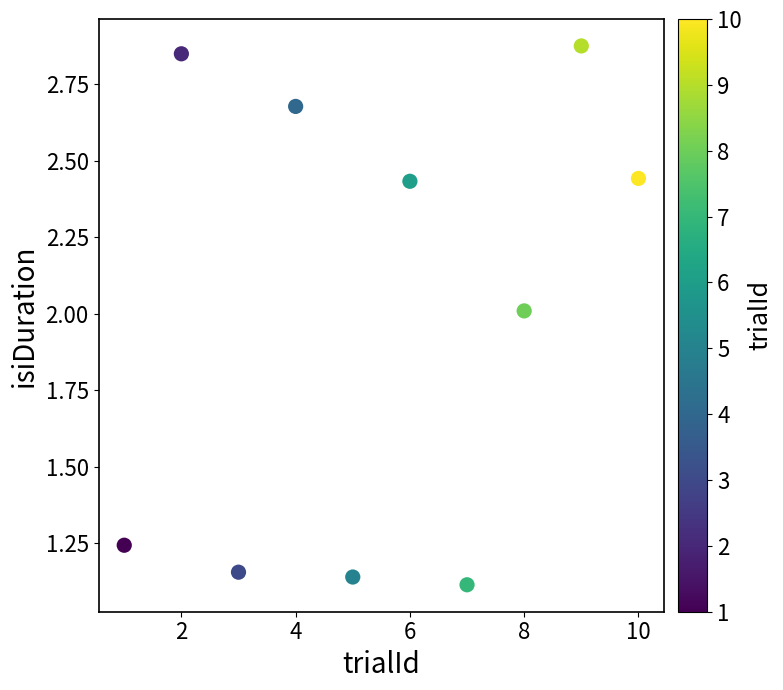

What is the average Y value?

2.0